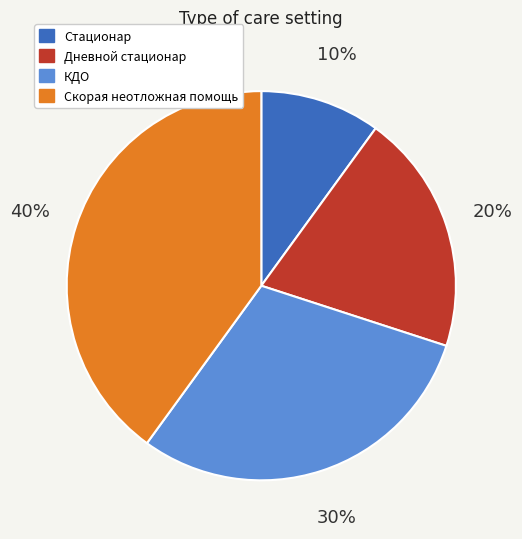

Does any single category account for the majority?

No